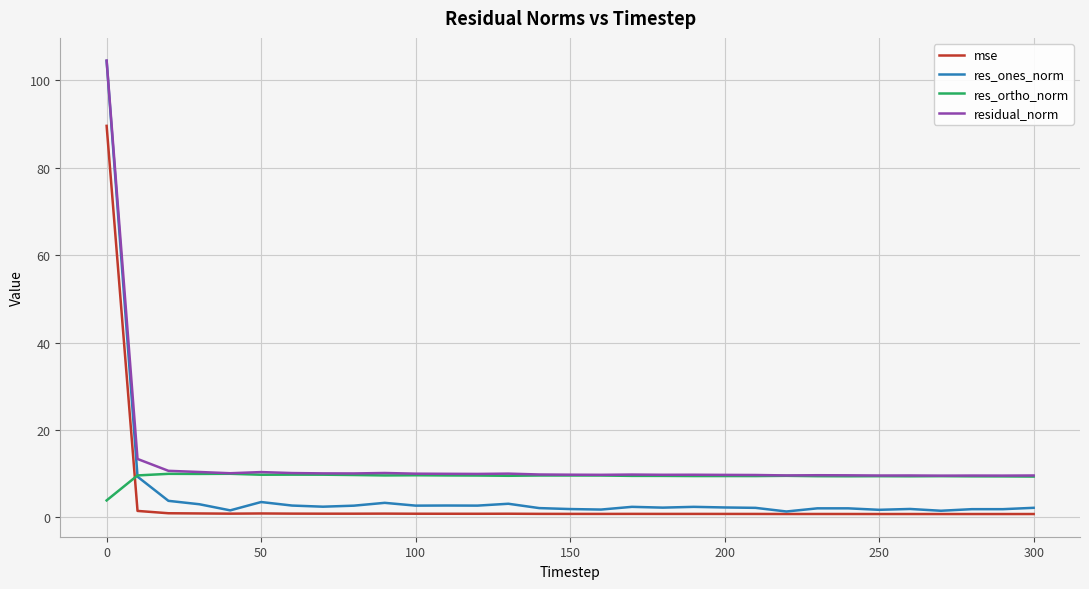

What is the difference between the maximum and minimum values in the mse series?

88.9